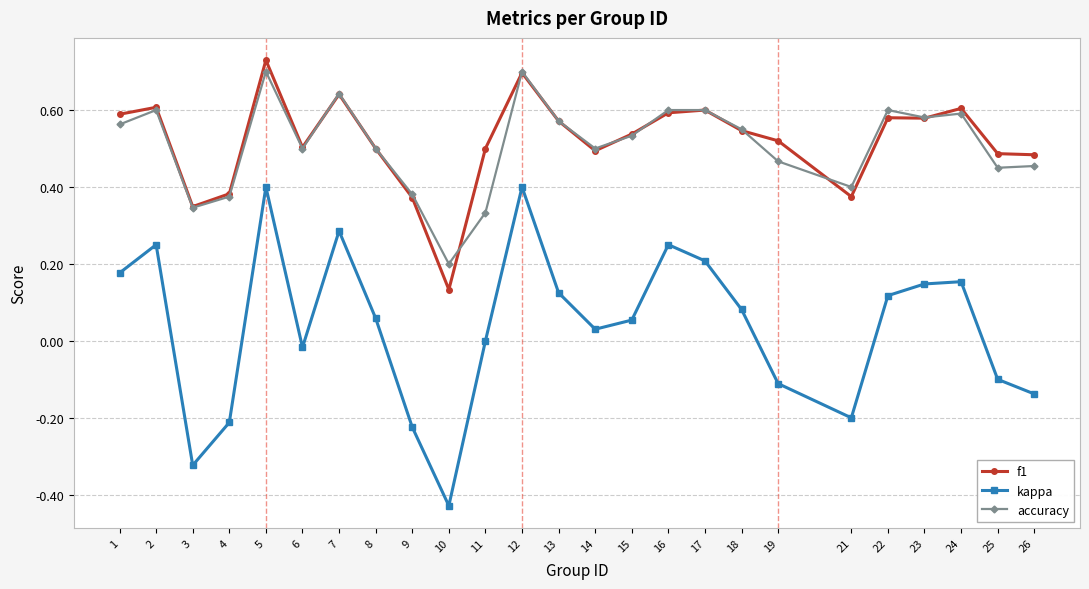

Does the chart have visible grid lines?

Yes